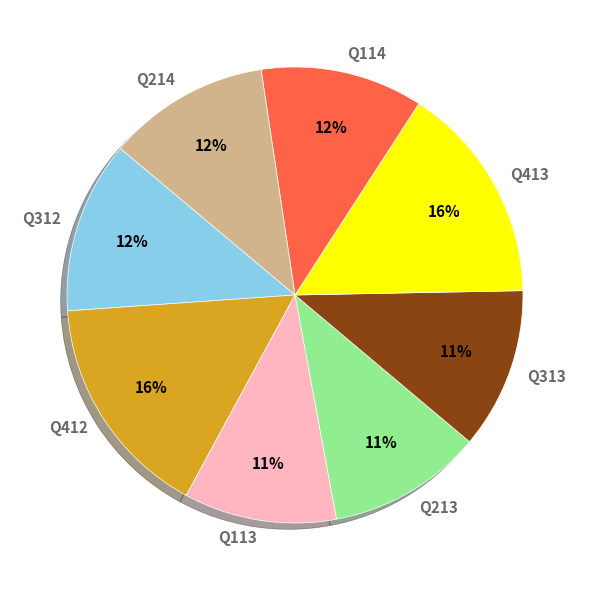

What percentage is the Q114 slice, to the nearest percent?

12%